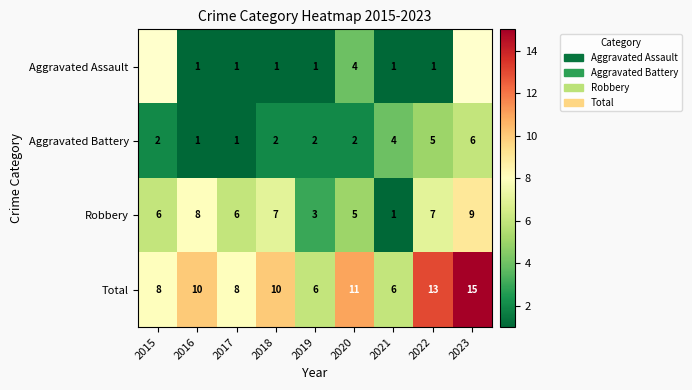

At 2019, list the series in order from smallest to largest.

Aggravated Assault, Aggravated Battery, Robbery, Total